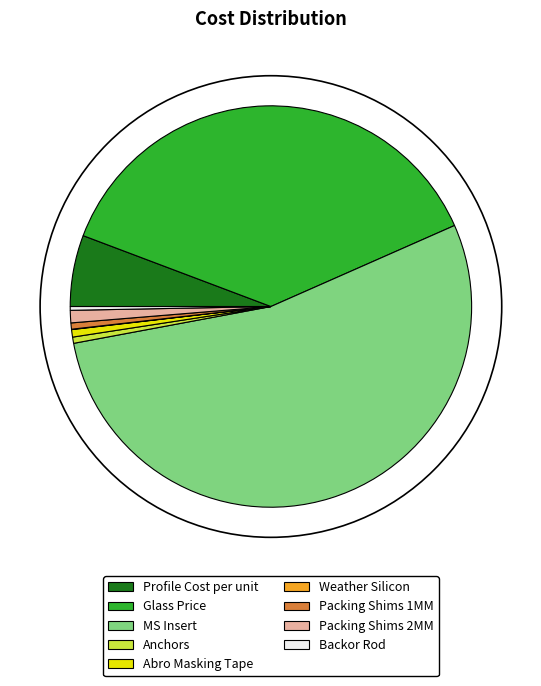

Is the sum of Anchors and Packing Shims 1MM greater than half?

No